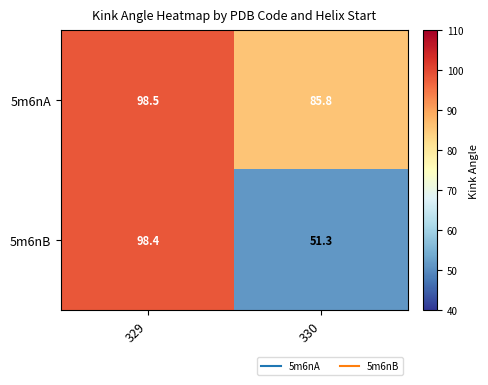

At which label does 5m6nA first exceed 98?

329